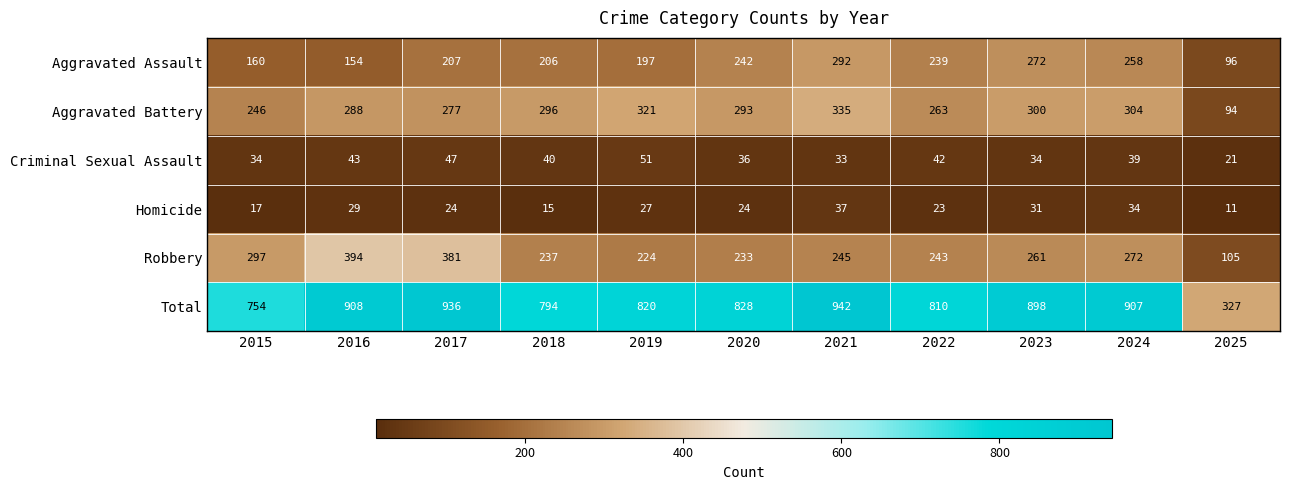

Rank the series at 2023 from lowest to highest value.

Homicide, Criminal Sexual Assault, Robbery, Aggravated Assault, Aggravated Battery, Total